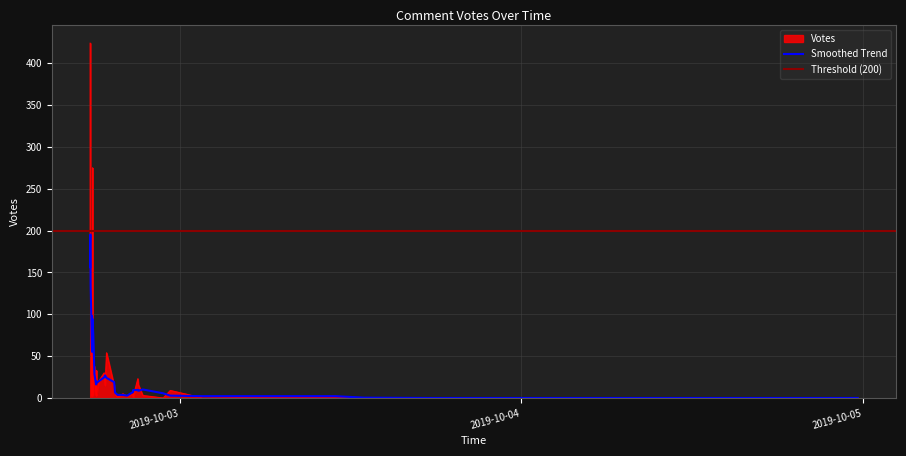

List the labels in order of value, smallest first.

2019-10-03 22:44, 2019-10-03 17:35, 2019-10-03 12:58, 2019-10-03 12:58, 2019-10-03 01:36, 2019-10-02 22:50, 2019-10-04 23:39, 2019-10-02 19:37, 2019-10-02 20:43, 2019-10-02 17:50, 2019-10-03 10:55, 2019-10-02 20:18, 2019-10-02 21:24, 2019-10-02 18:08, 2019-10-02 18:07, 2019-10-02 17:55, 2019-10-02 17:50, 2019-10-02 20:00, 2019-10-02 19:27, 2019-10-02 20:43, 2019-10-02 19:24, 2019-10-02 23:20, 2019-10-02 19:23, 2019-10-02 18:45, 2019-10-02 21:05, 2019-10-02 18:20, 2019-10-02 21:03, 2019-10-02 18:41, 2019-10-02 18:08, 2019-10-02 18:00, 2019-10-02 18:51, 2019-10-02 17:47, 2019-10-02 17:52, 2019-10-02 17:51, 2019-10-02 17:49, 2019-10-02 17:44, 2019-10-02 17:43, 2019-10-02 17:42, 2019-10-02 17:52, 2019-10-02 17:42